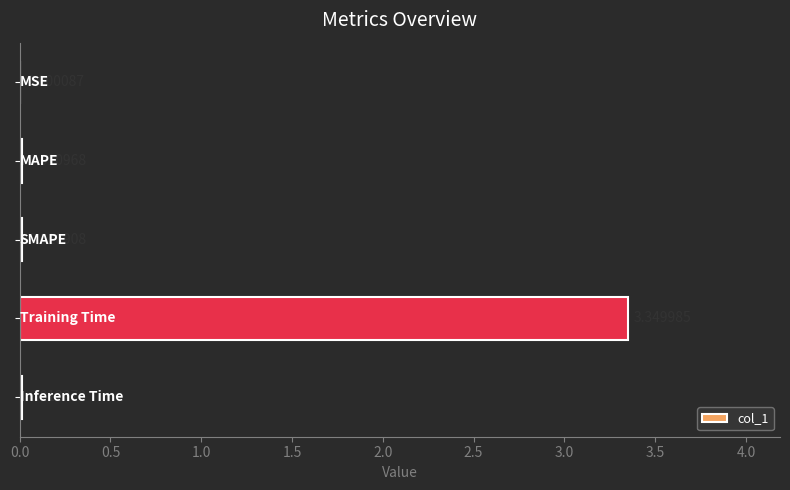

How many data points does each series have?

5